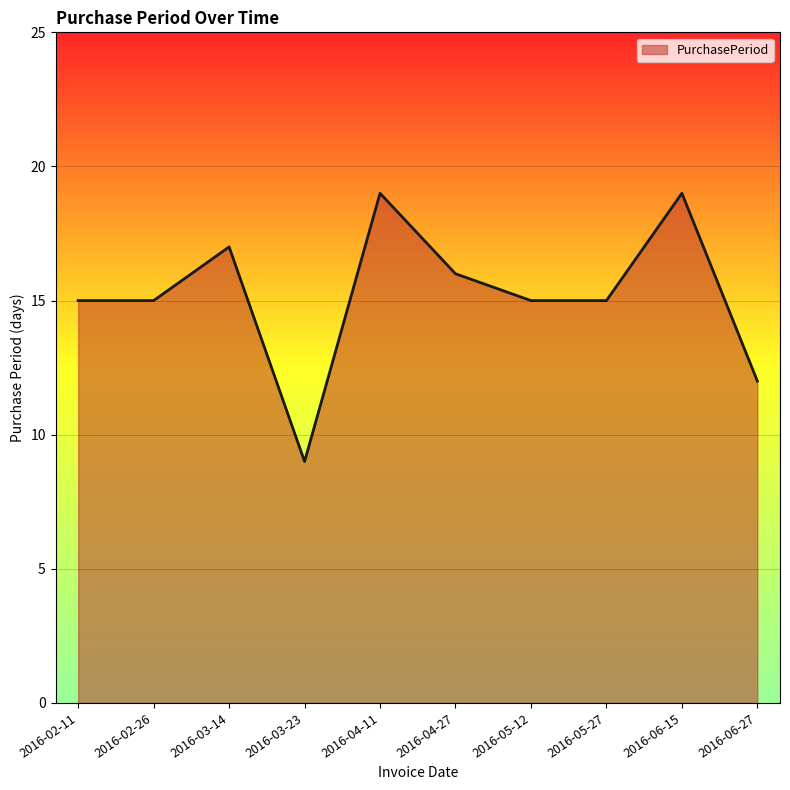

Is it true that the value at 2016-04-27 is 16?

True